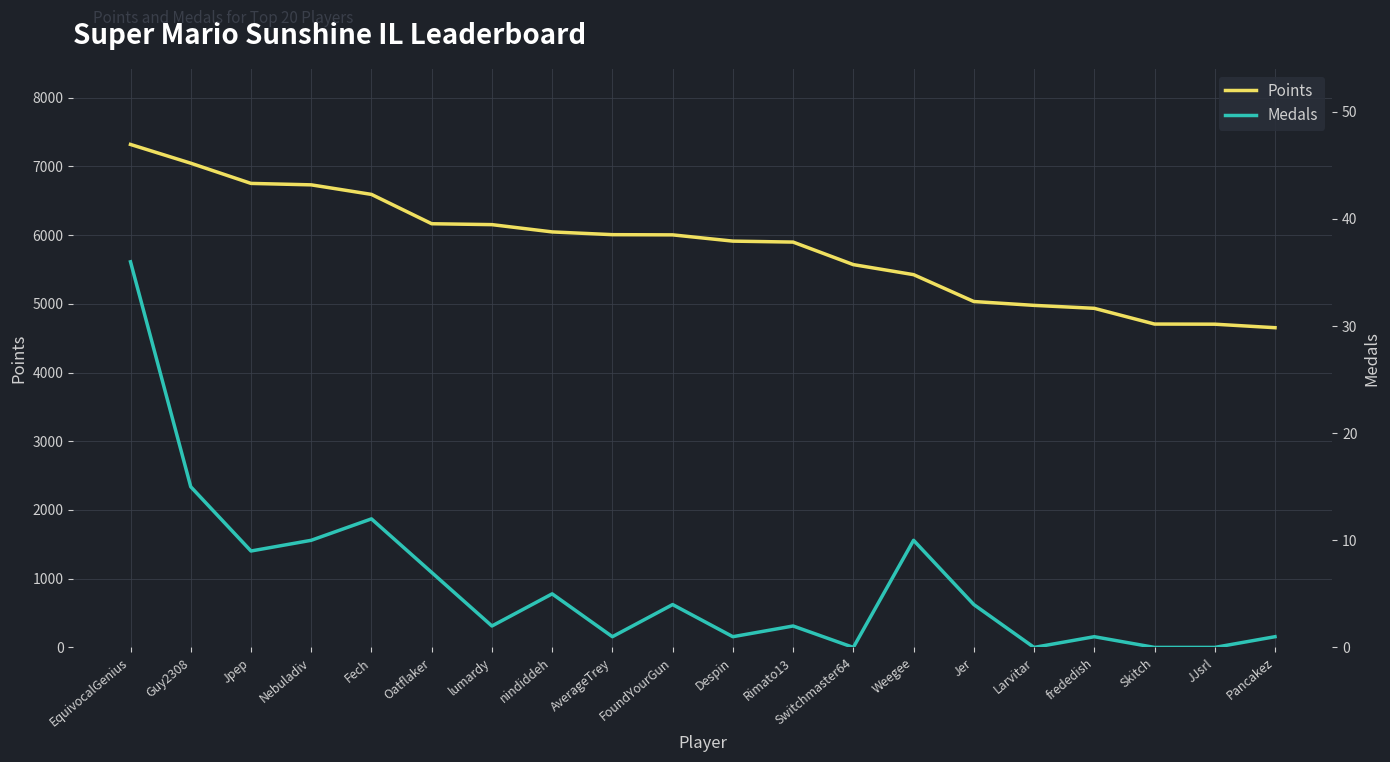

How many values in the Medals series exceed 4?

8